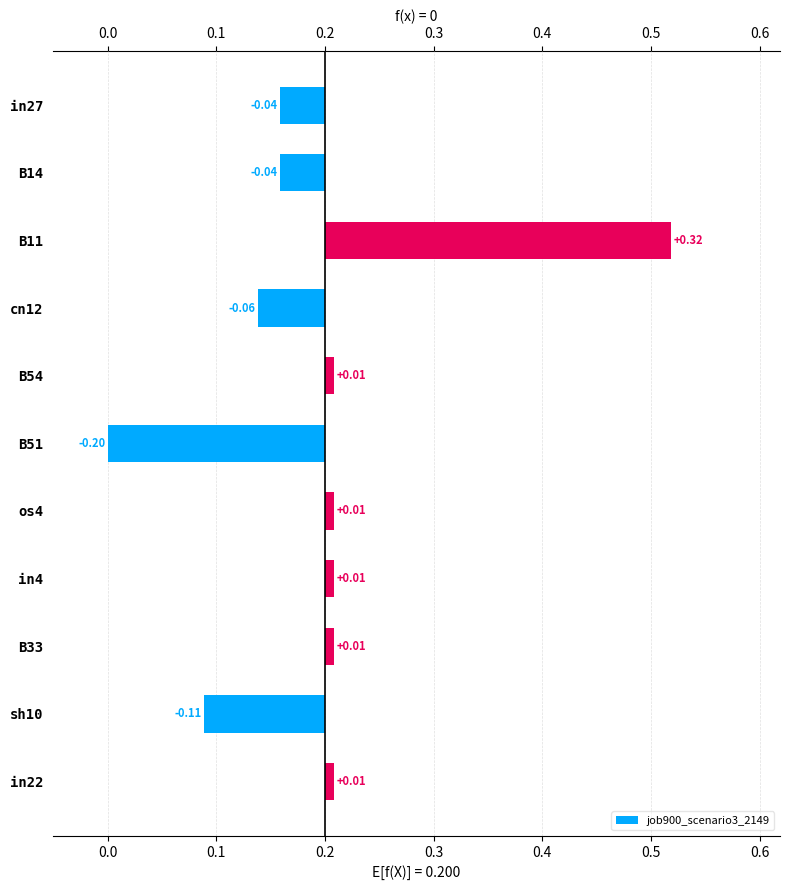

List the labels in order of value, smallest first.

B51, sh10, cn12, in27, B14, B54, os4, in4, B33, in22, B11